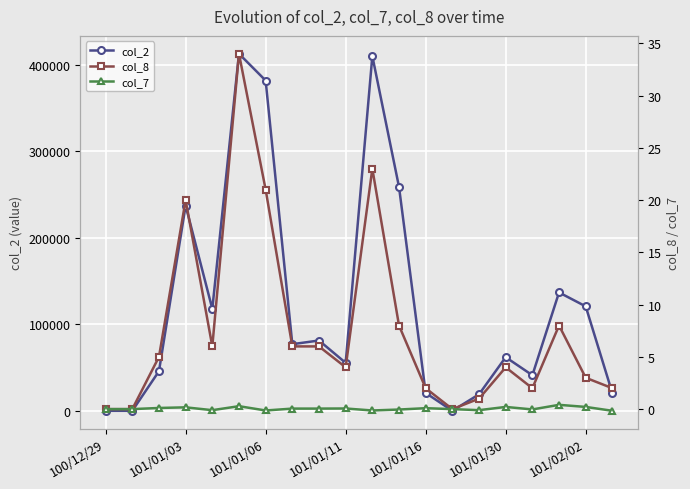

At which category does col_2 reach its first local peak?

101/01/03